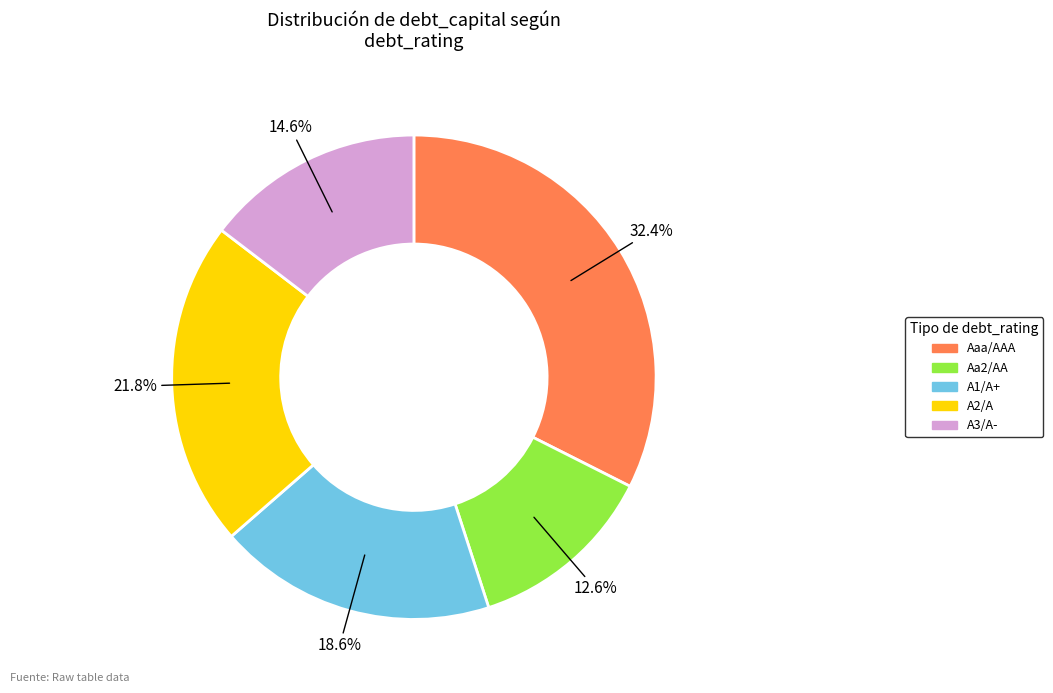

True or false: A2/A accounts for 6% of the total.

False